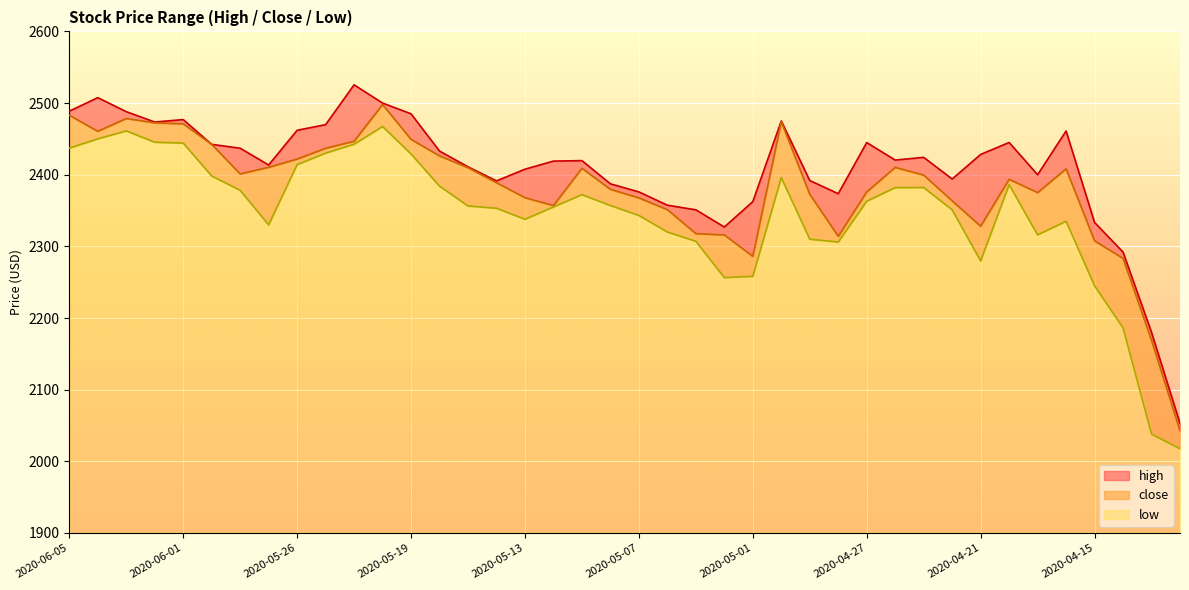

The low series shows 2351.0 at 2020-04-22. True or false?

True